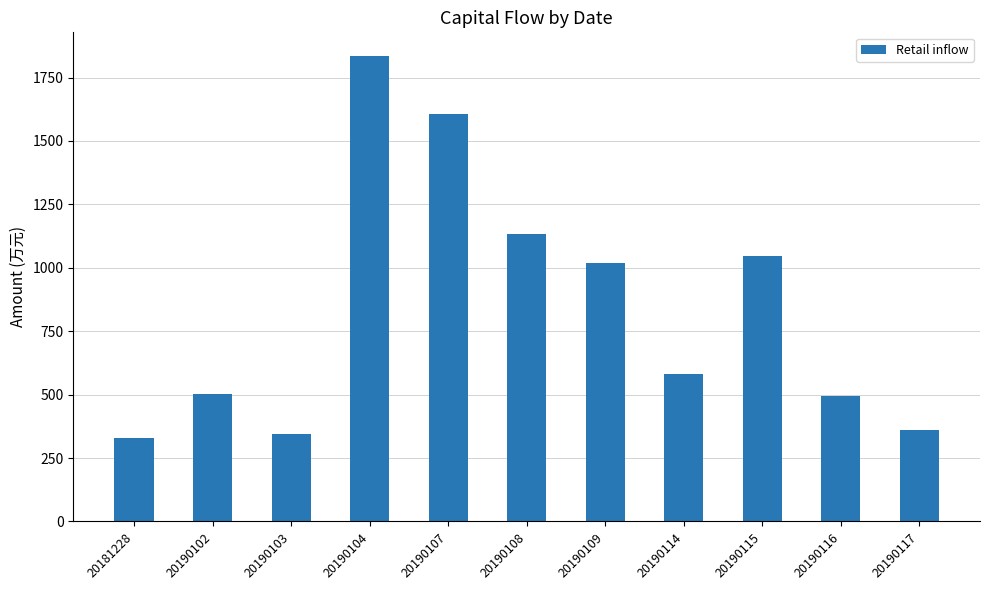

What value does the data have at 20190103?

344.4